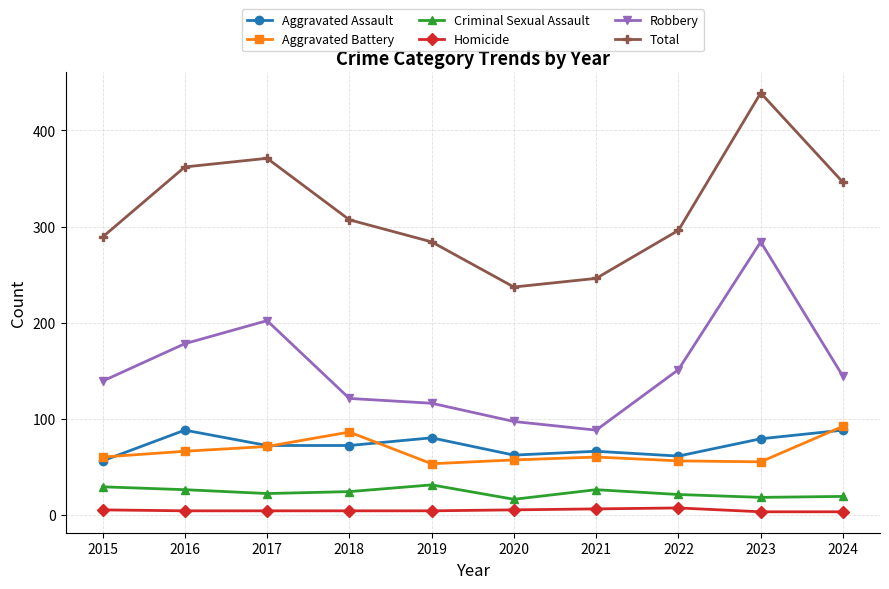

True or false: Aggravated Assault has more than 1 points higher than both neighbors.

True